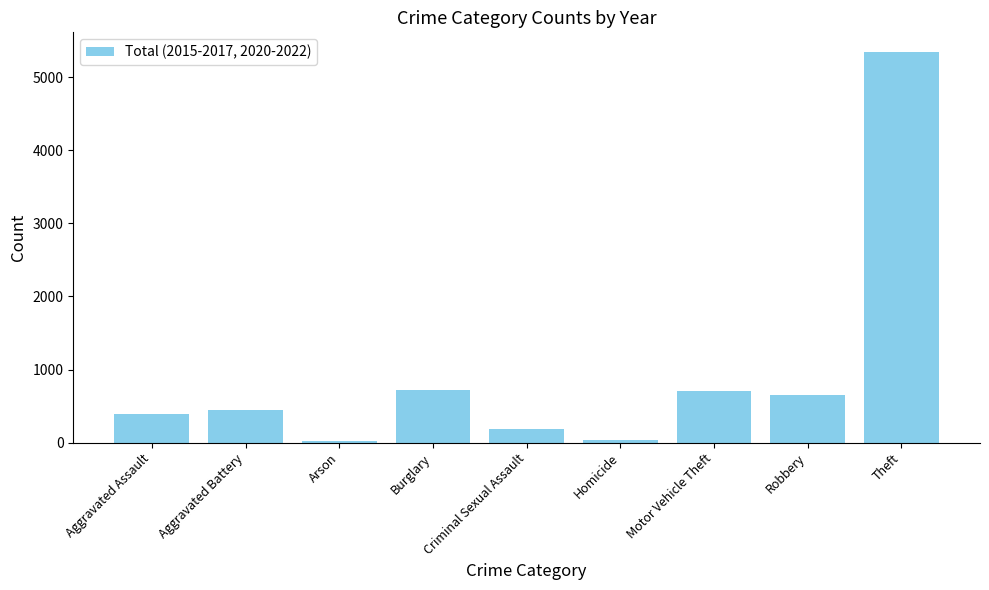

What position from the right is Burglary?

6